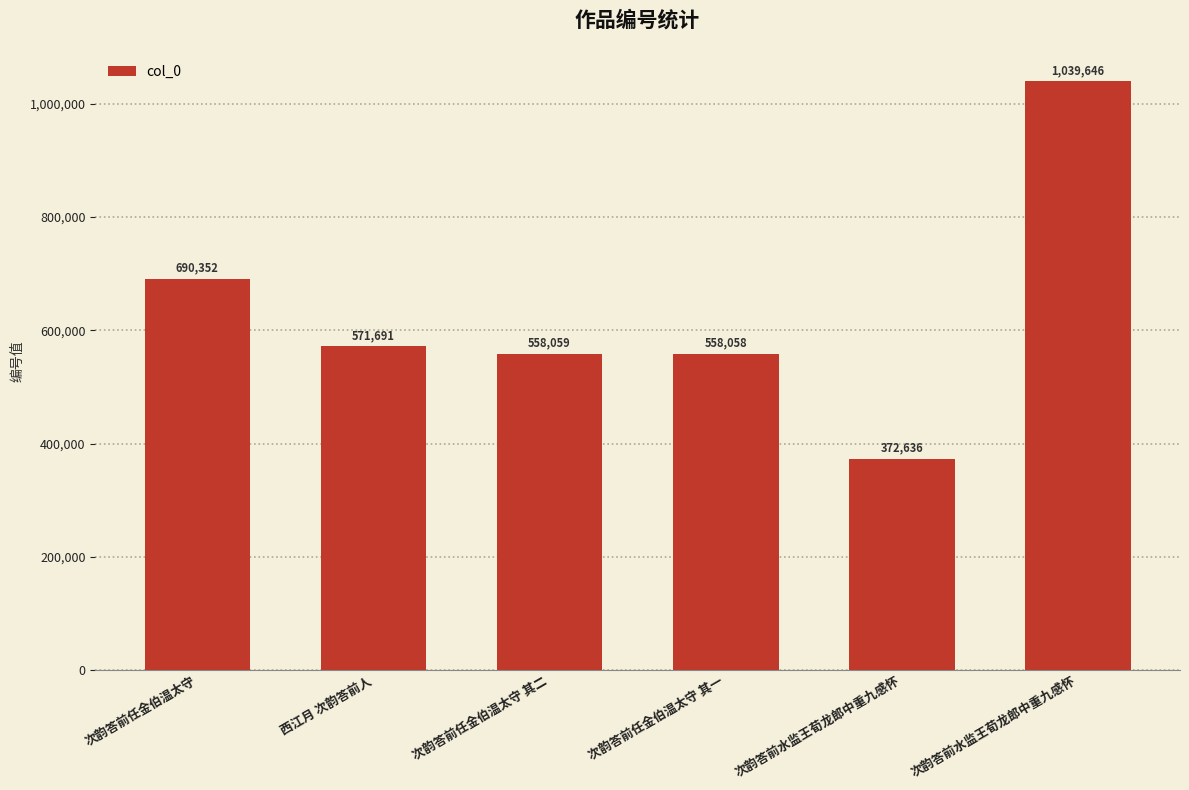

Reading left to right, what are all the values shown in this chart?

690352	571691	558059	558058	372636	1039646